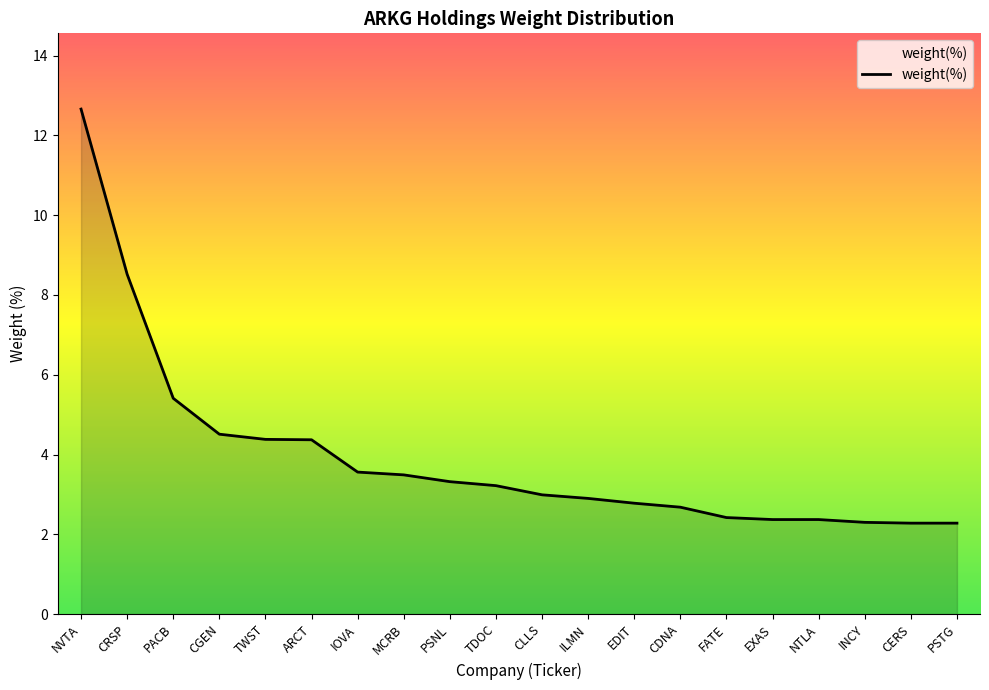

How many lines are shown in the chart?

1